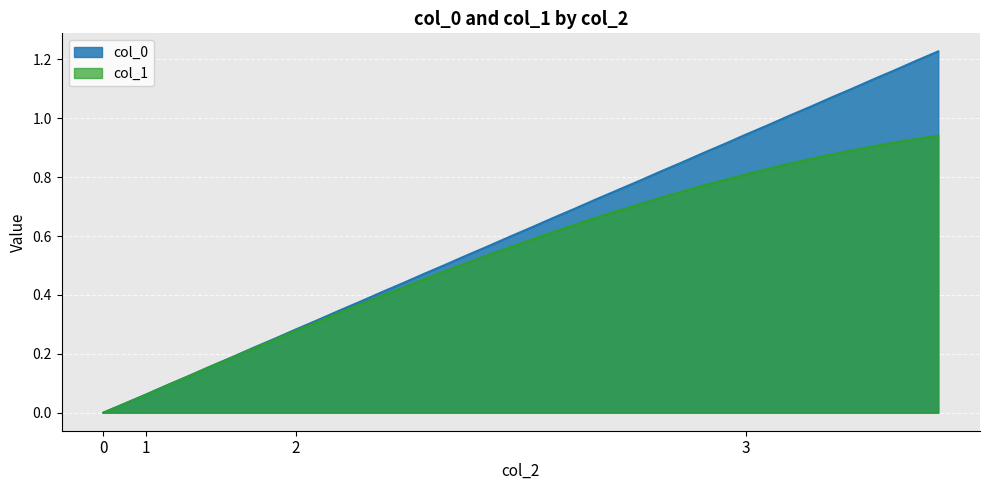

True or false: col_1 and col_0 cross at least once.

False